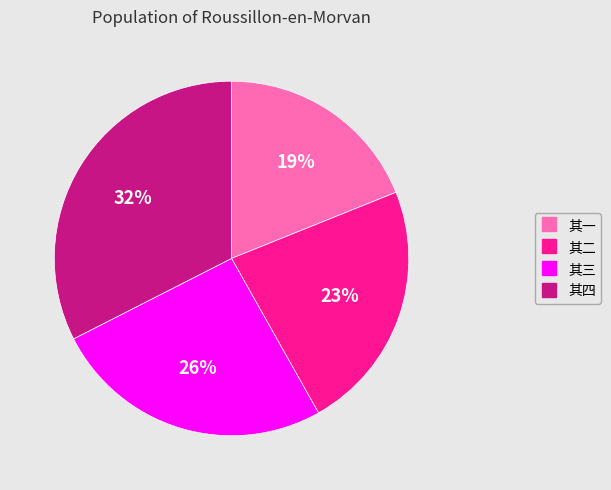

Is there a majority slice in this chart?

No